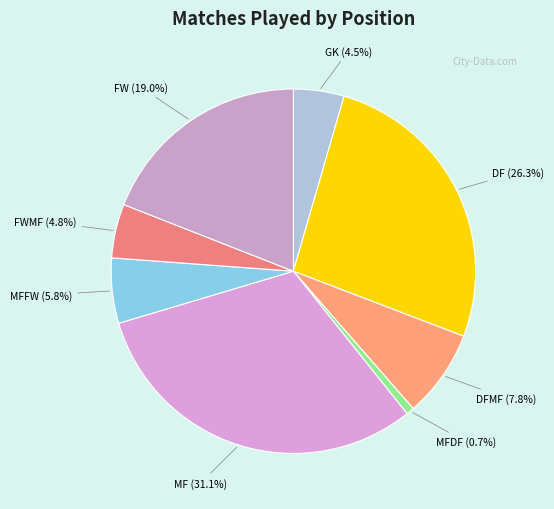

The MF slice represents 20% of the pie. True or false?

False